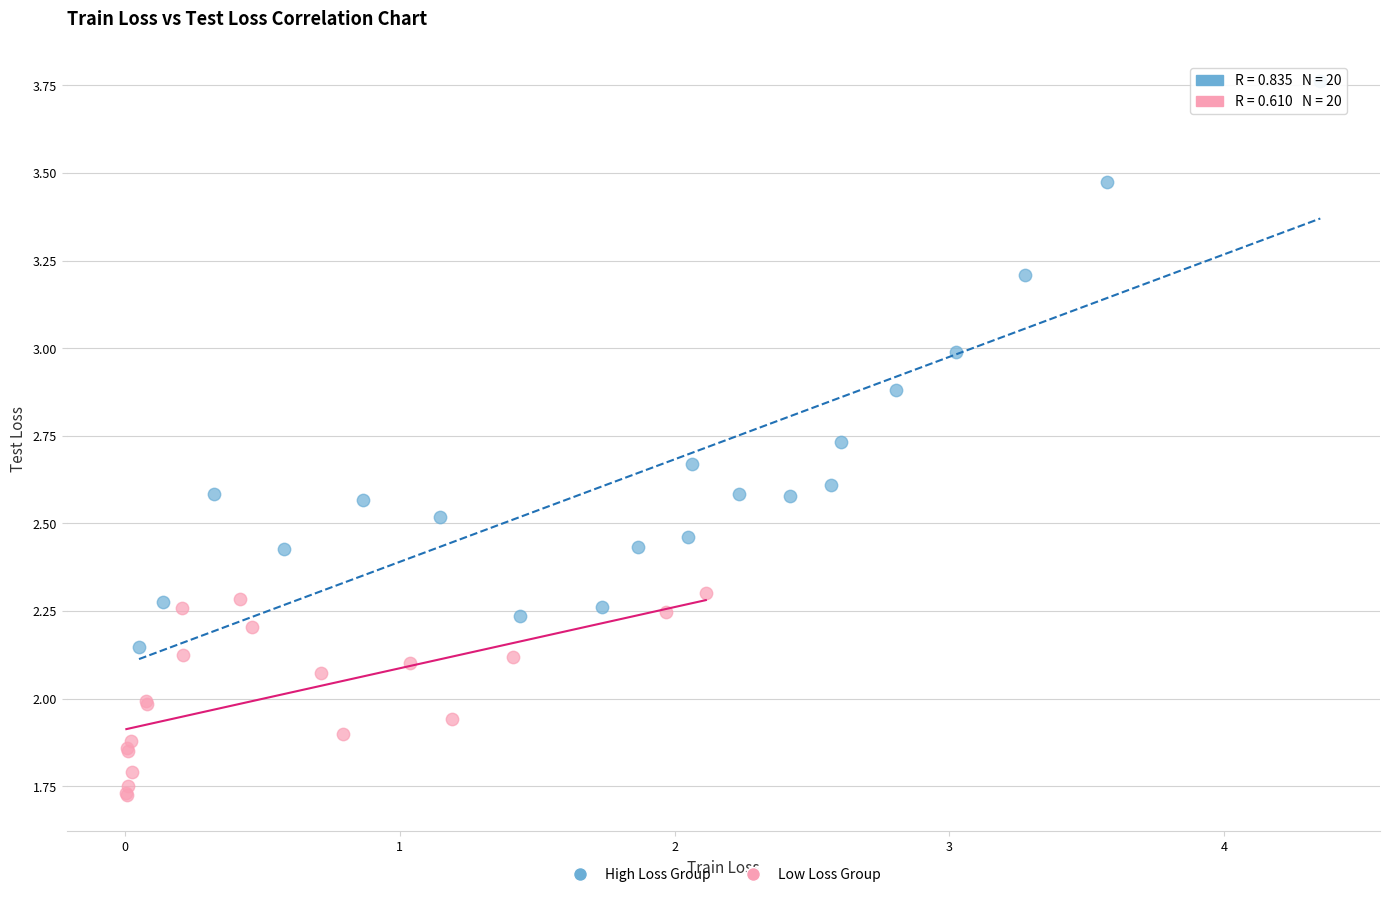

Which series contains the lowest Y value?

Low Loss Group